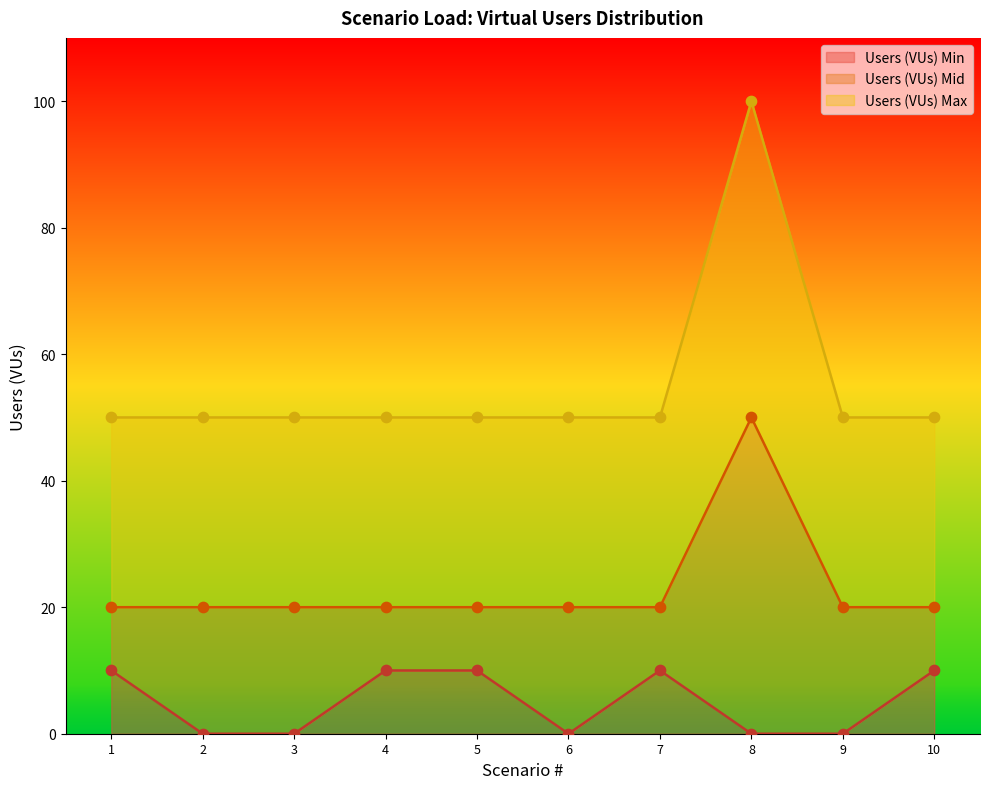

The value of Users (VUs) Min at 8 is 0. True or false?

True